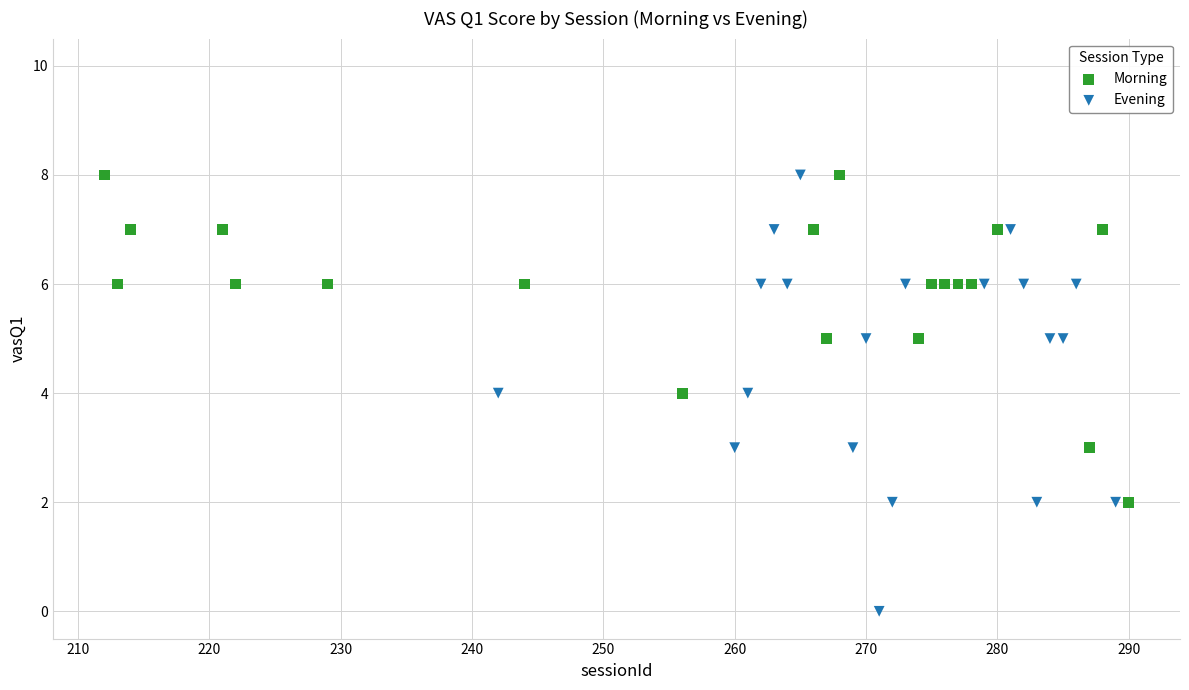

Which series contains the lowest Y value?

Evening